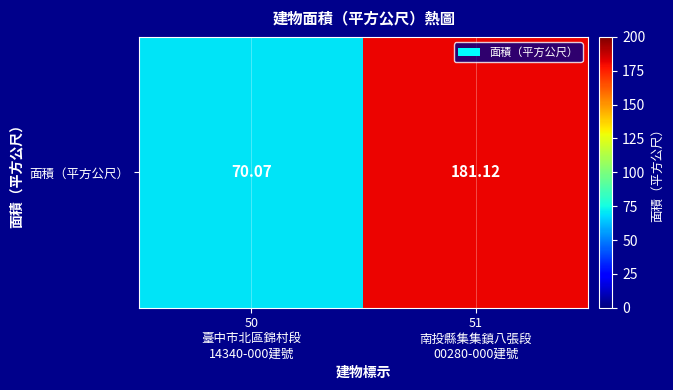

Reading left to right, what are all the values shown in this chart?

70.1	181.1